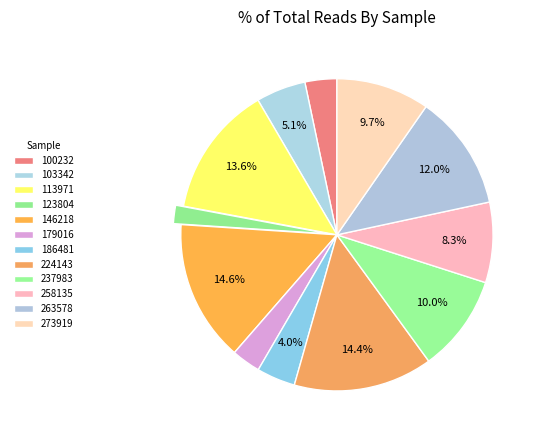

Is there any slice that represents more than half of the pie?

No